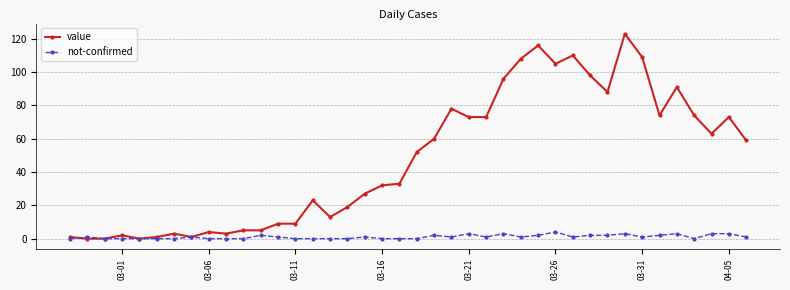

At how many categories does at least one series exceed 57?

19